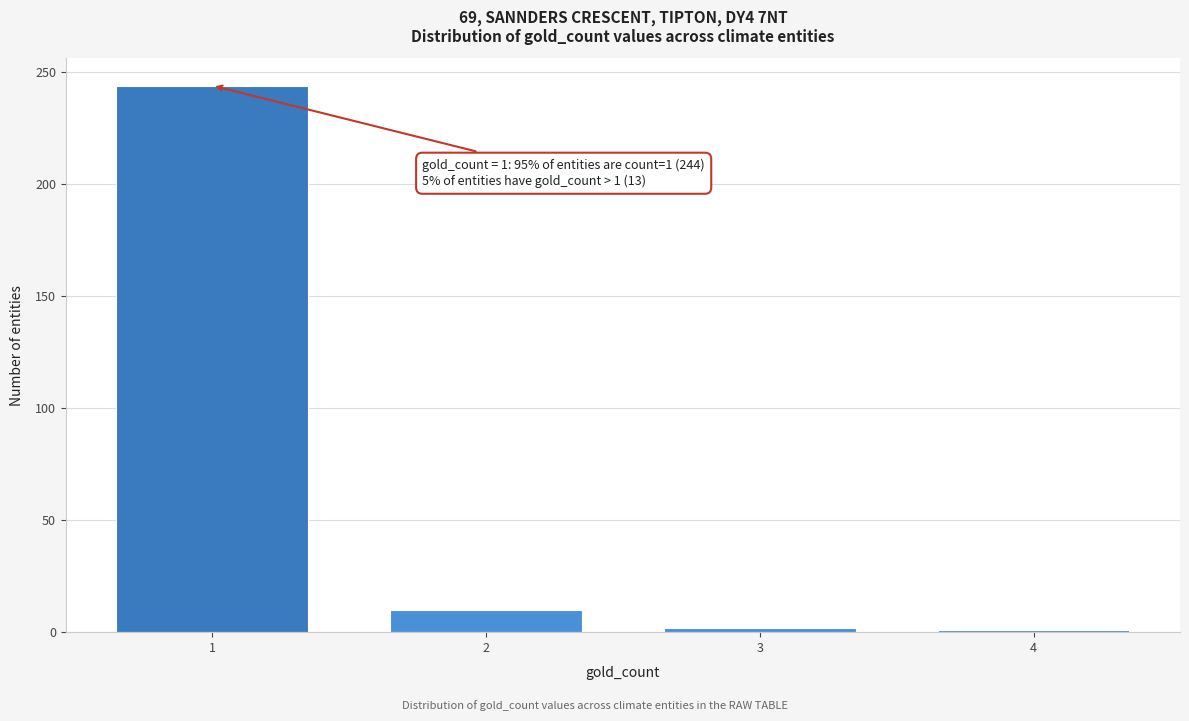

What is the maximum value shown in the chart?

244